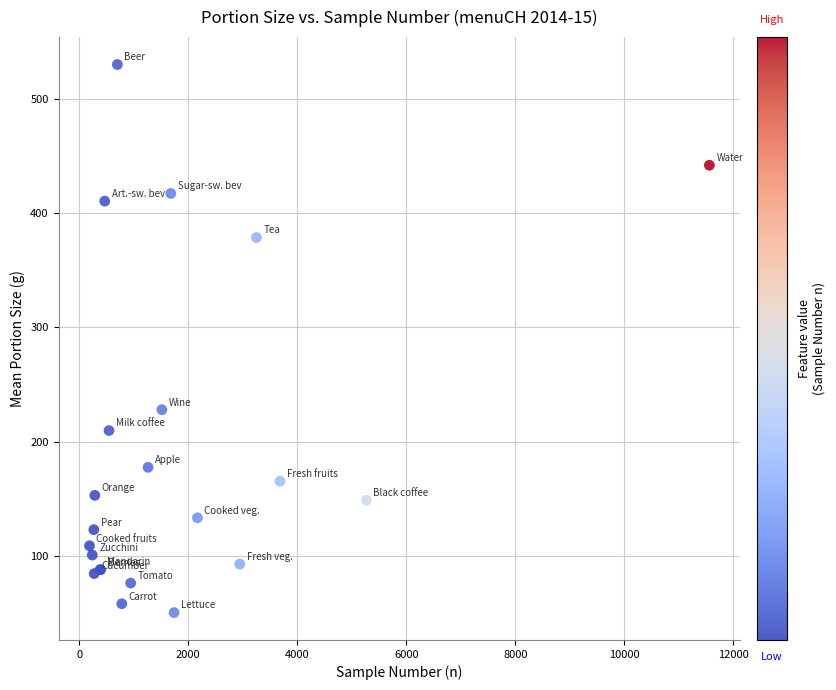

What Y value in the scatter plot is closest to 290?

228.0